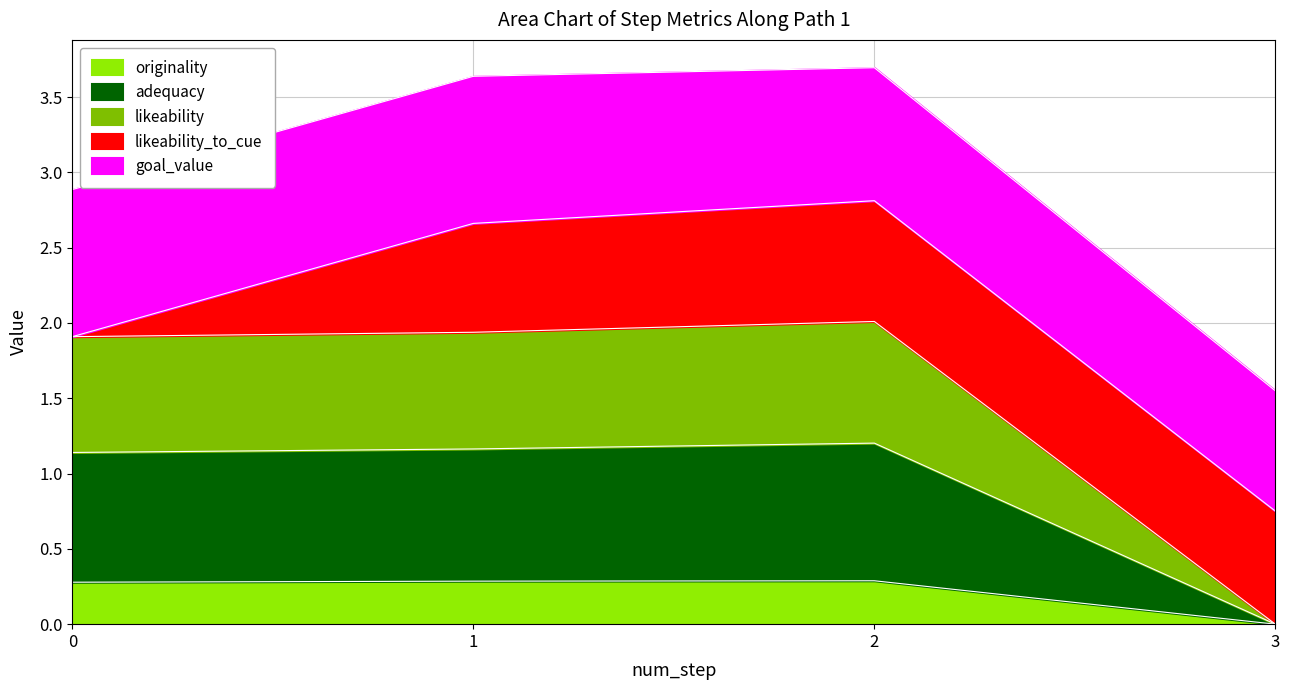

What is the highest value of the originality series?

0.3